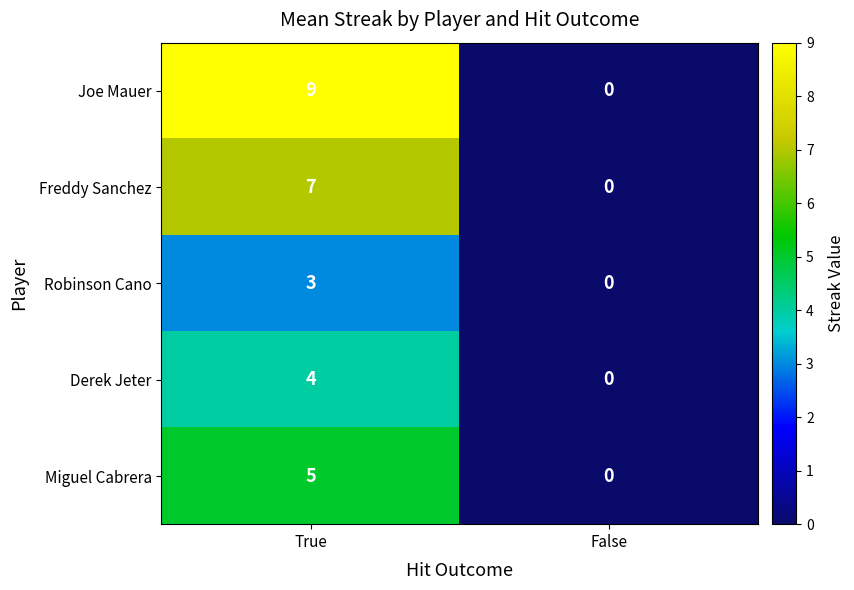

What is the sum of all Miguel Cabrera values?

5